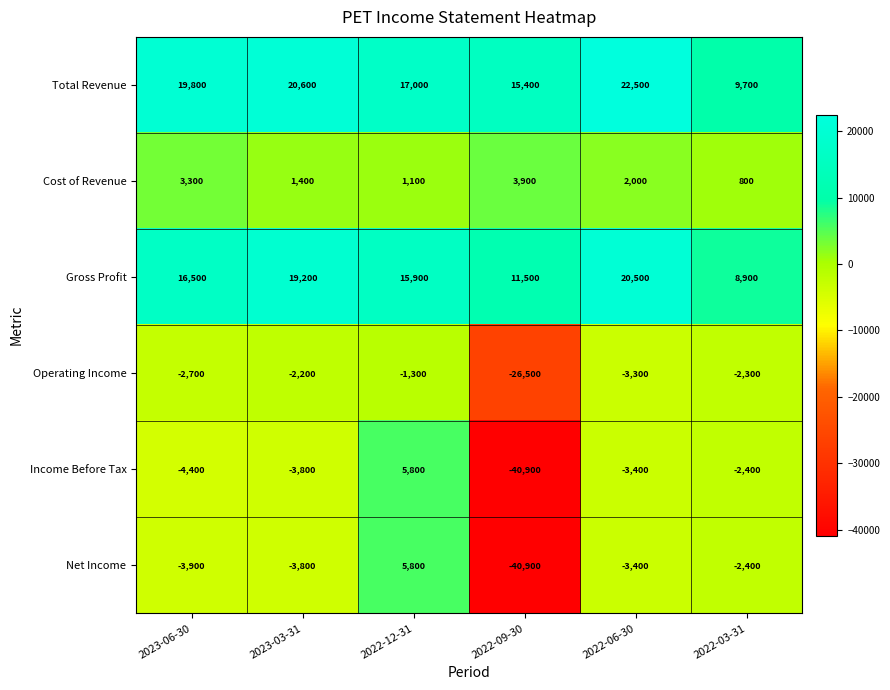

Which label corresponds to the smallest value in the chart?

2022-09-30